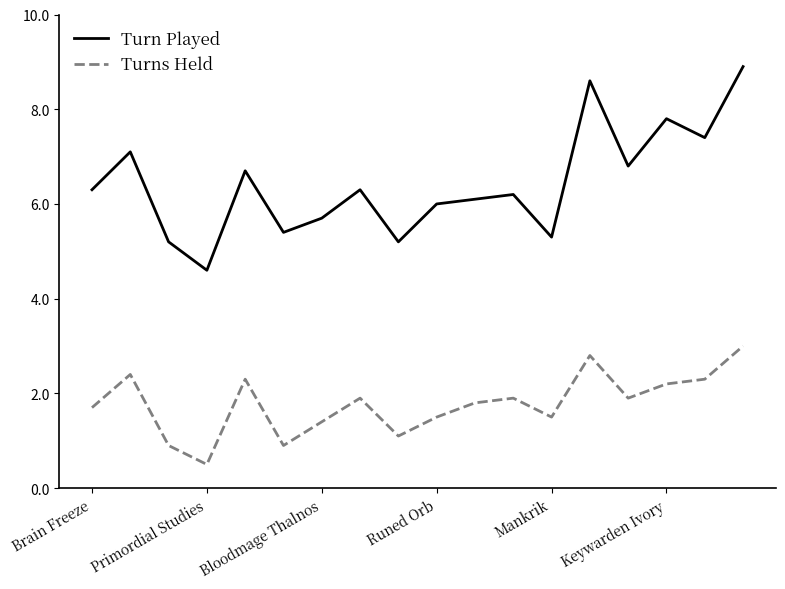

True or false: Turns Held and Turn Played intersect in this chart.

False